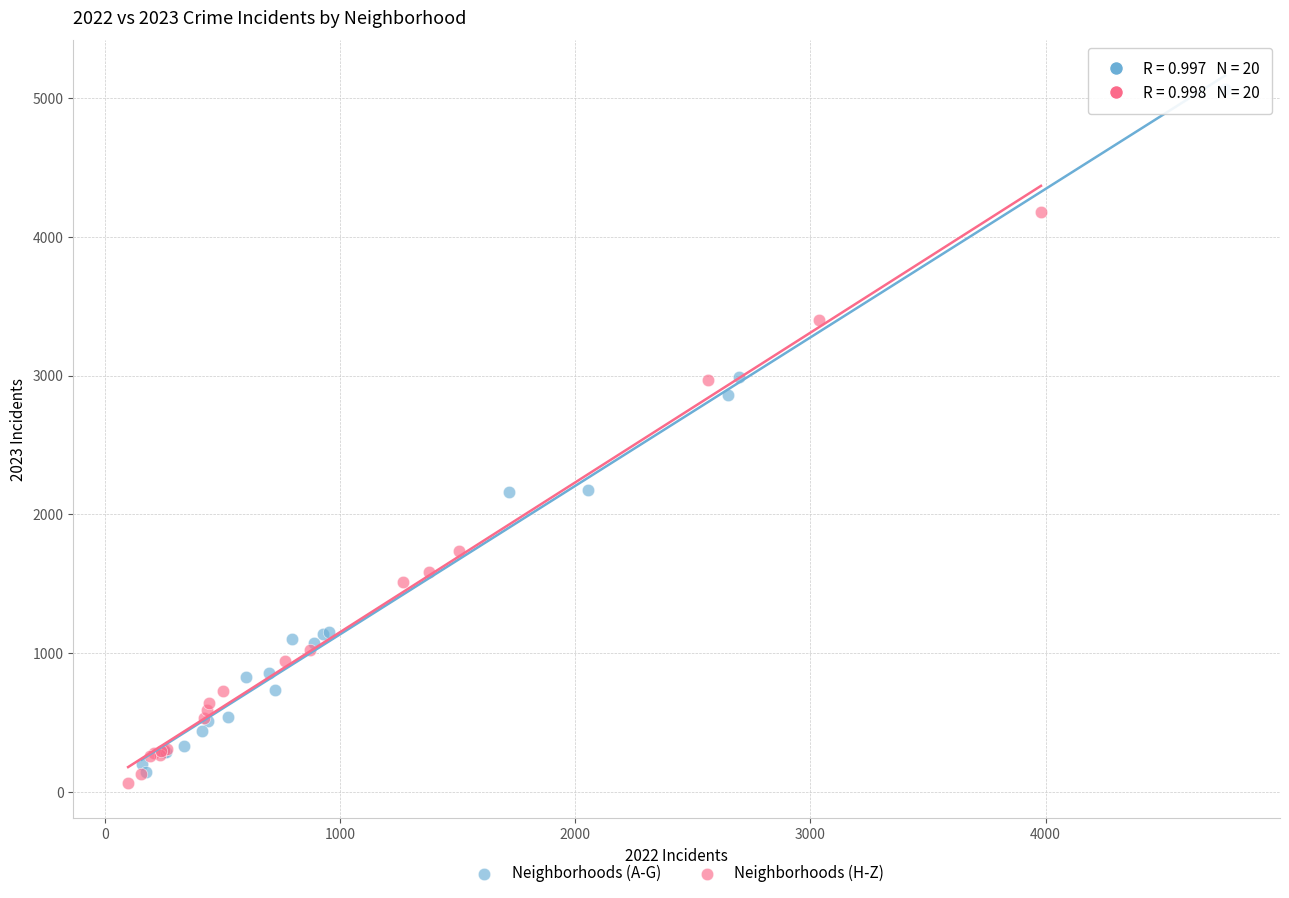

What are all the series names shown in the legend?

Neighborhoods (A-G), Neighborhoods (H-Z)